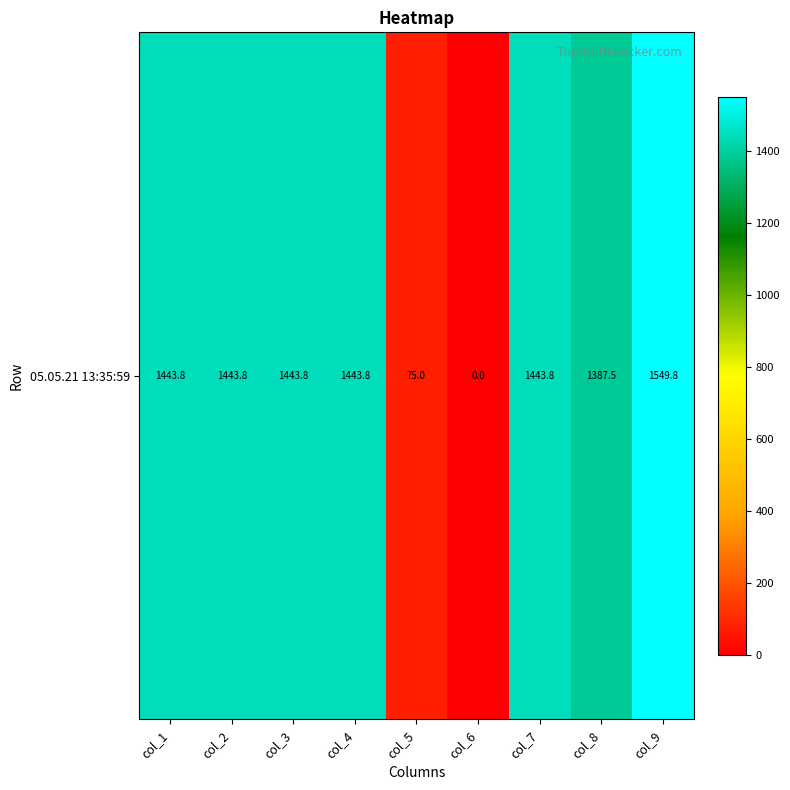

Between col_5 and col_2, which is larger?

col_2